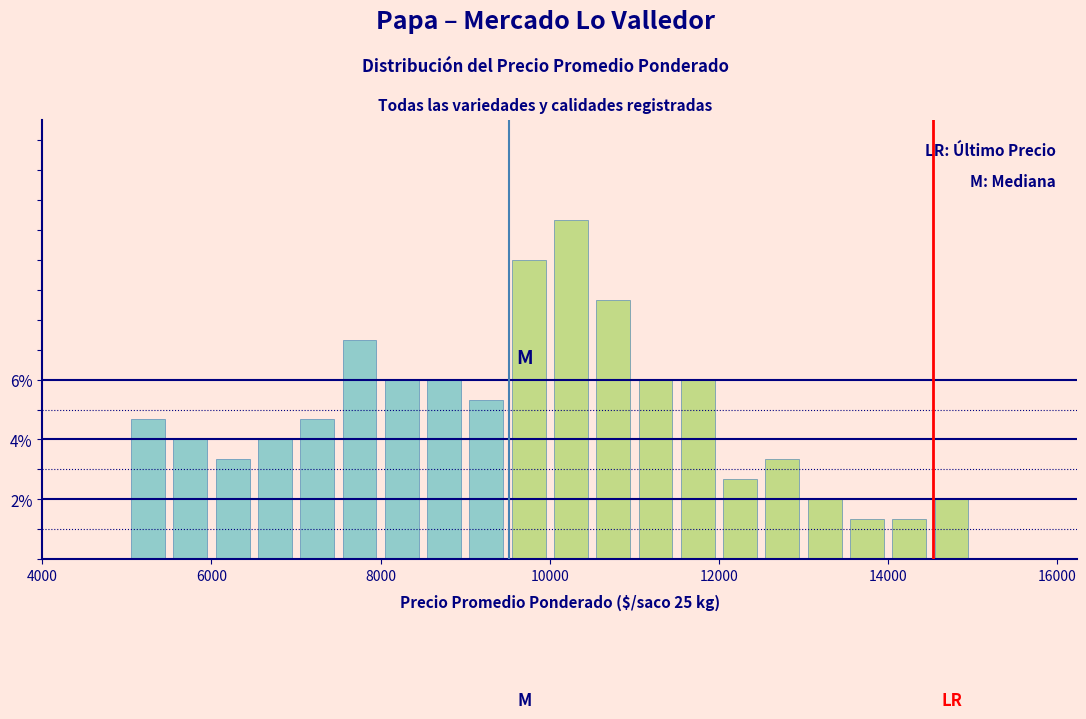

Read against the x-axis, roughly where is the centre of the tallest bar?

10200